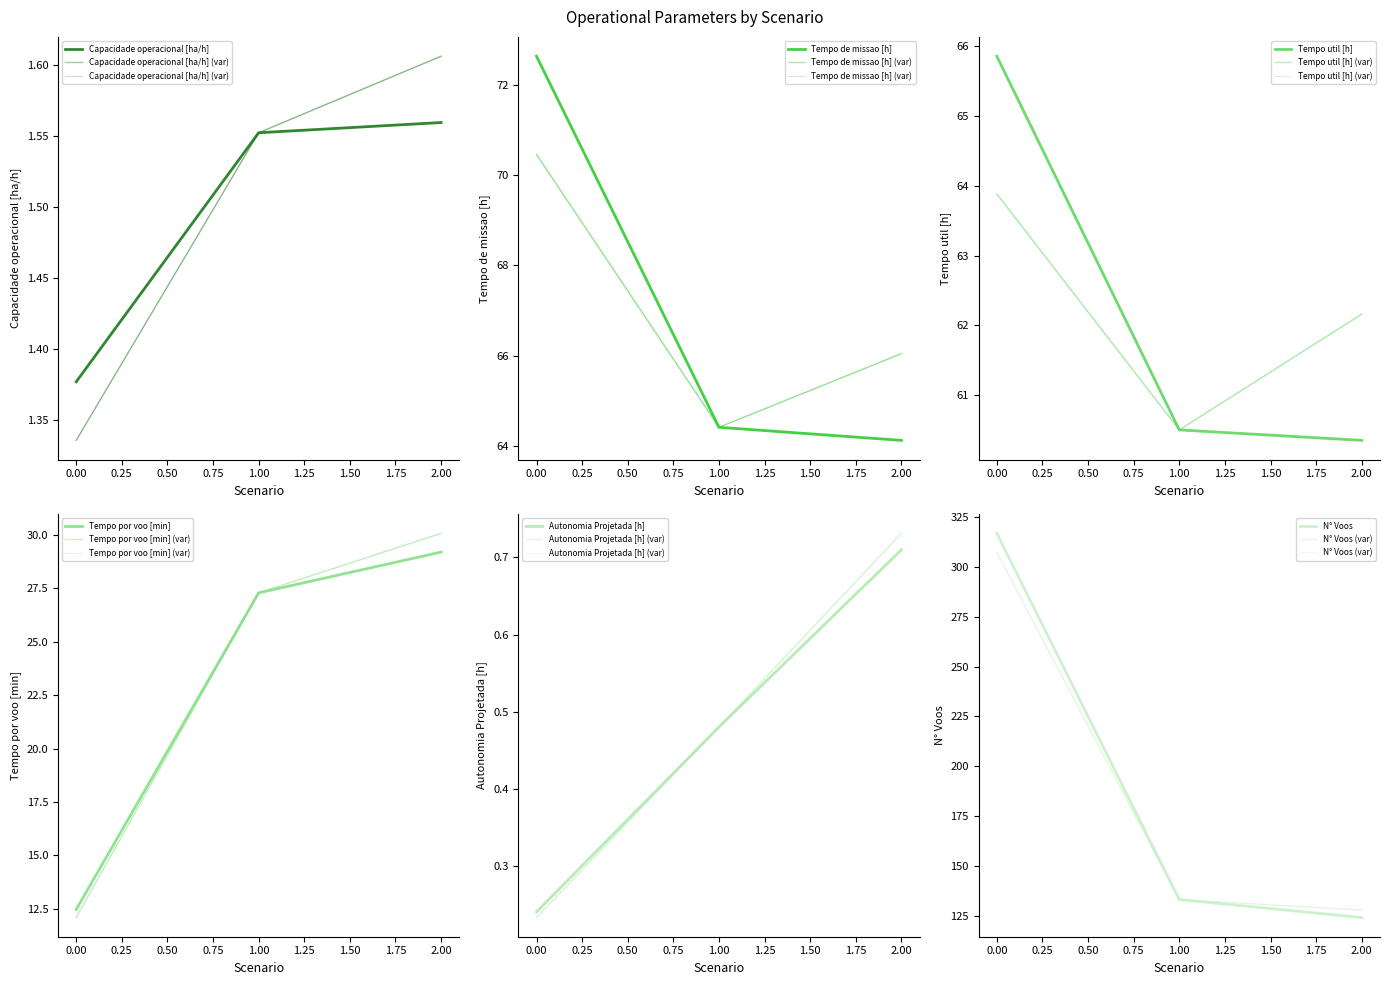

What is the total value across all series at 2?

279.9